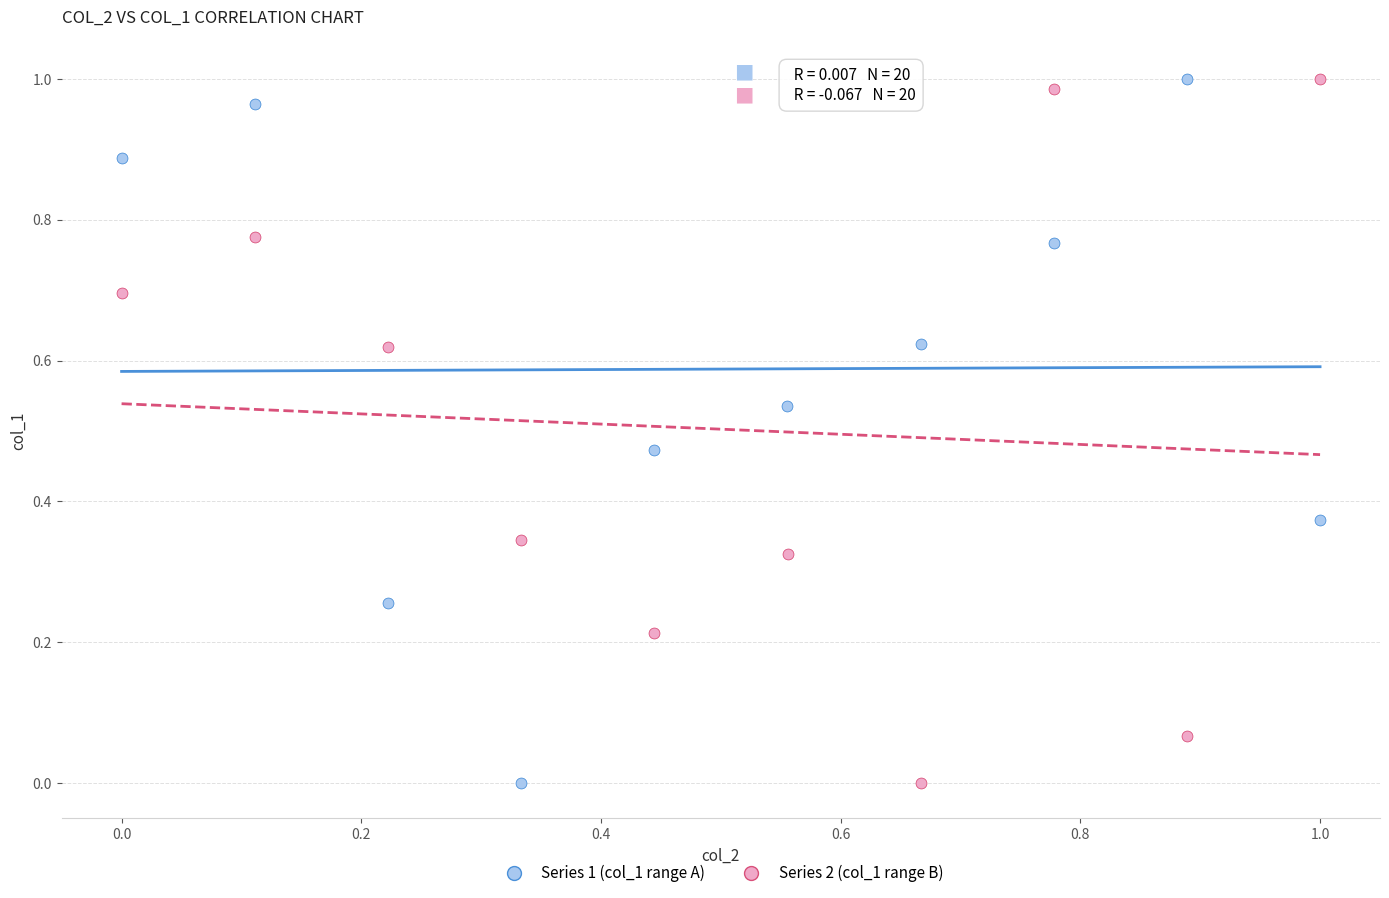

What are all the series names shown in the legend?

Series 1 (col_1 range A), Series 2 (col_1 range B)